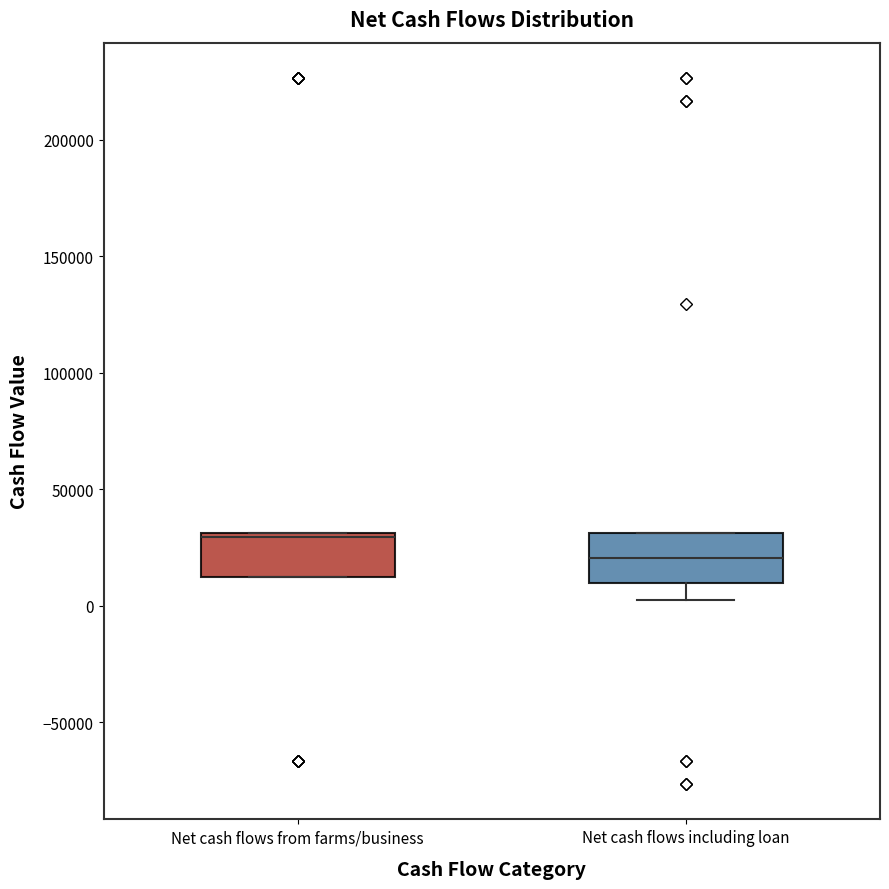

Which box has the lowest median line?

Net cash flows including loan